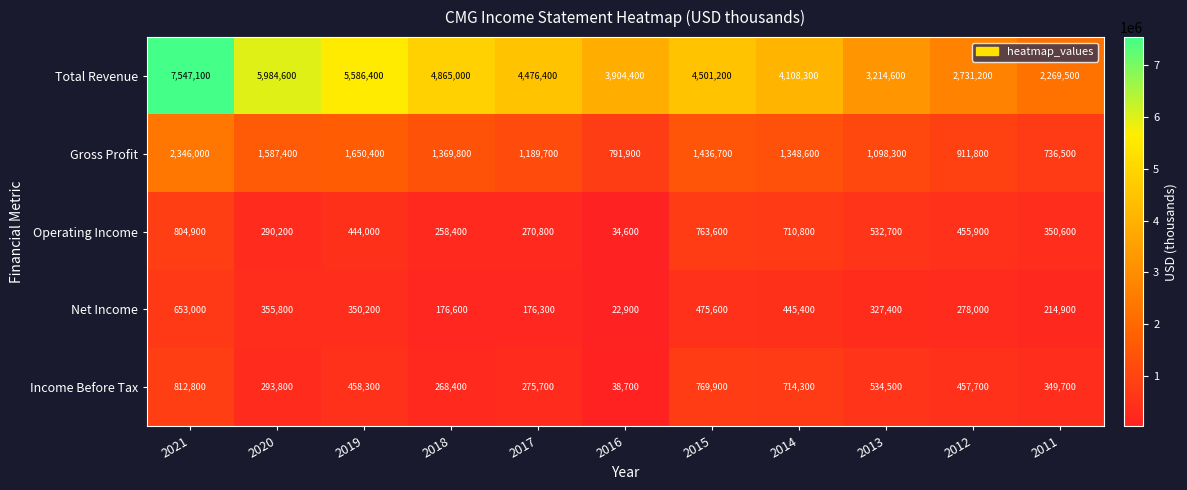

What is the smallest value displayed?

22900